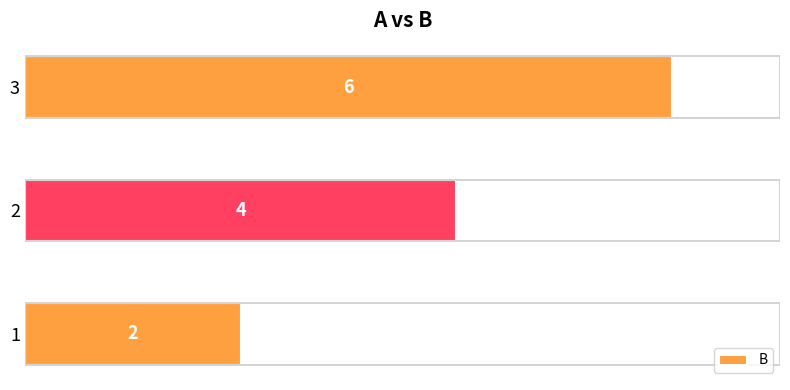

The value at 3 is 6. True or false?

True